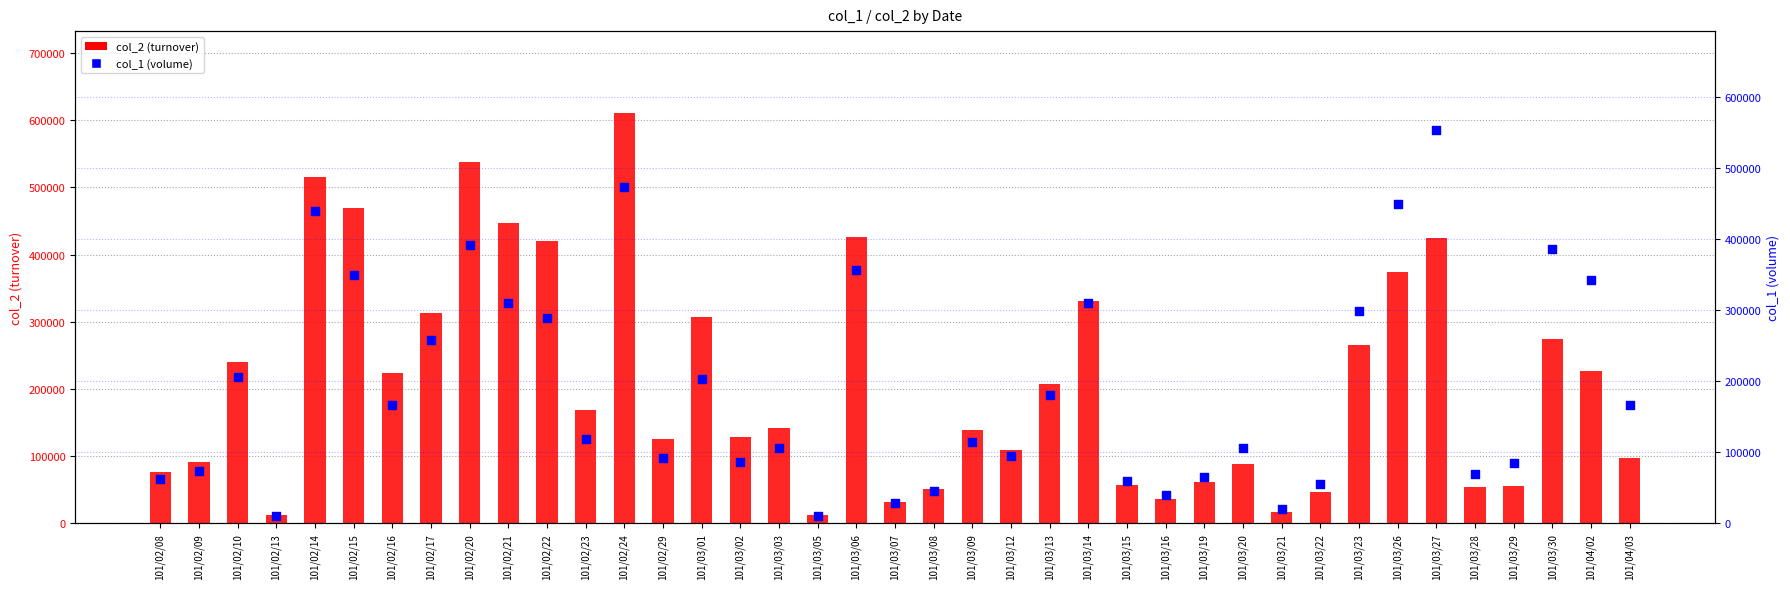

Which series contains the lowest Y value?

col_1 (volume)